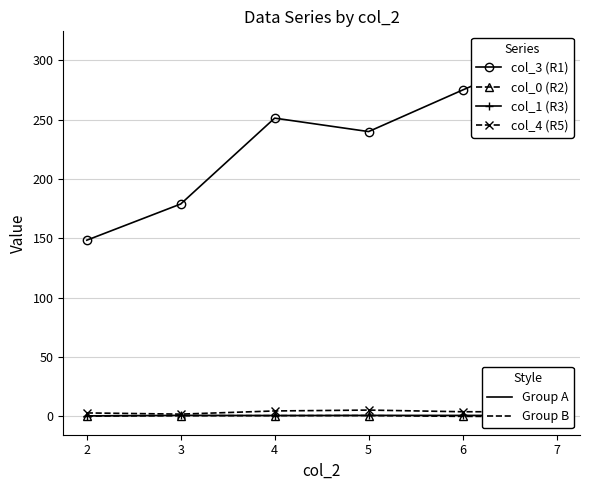

True or false: col_4 (R5) and col_0 (R2) cross at least once.

False